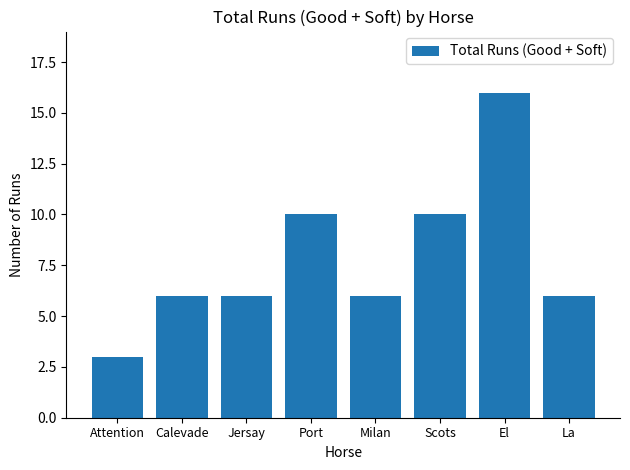

Approximately how many times larger is the value at Port compared to Attention?

3.3